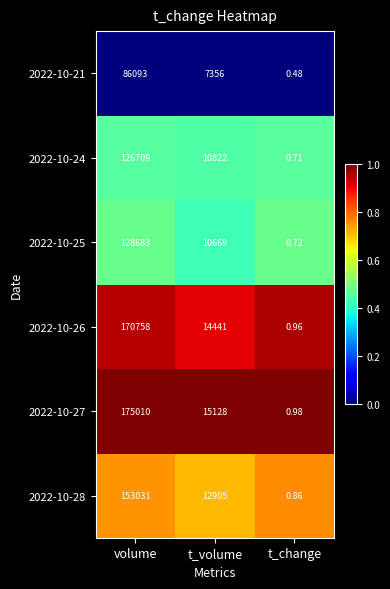

Is the value of 2022-10-21 at t_volume greater than the value of 2022-10-25 at t_change?

Yes